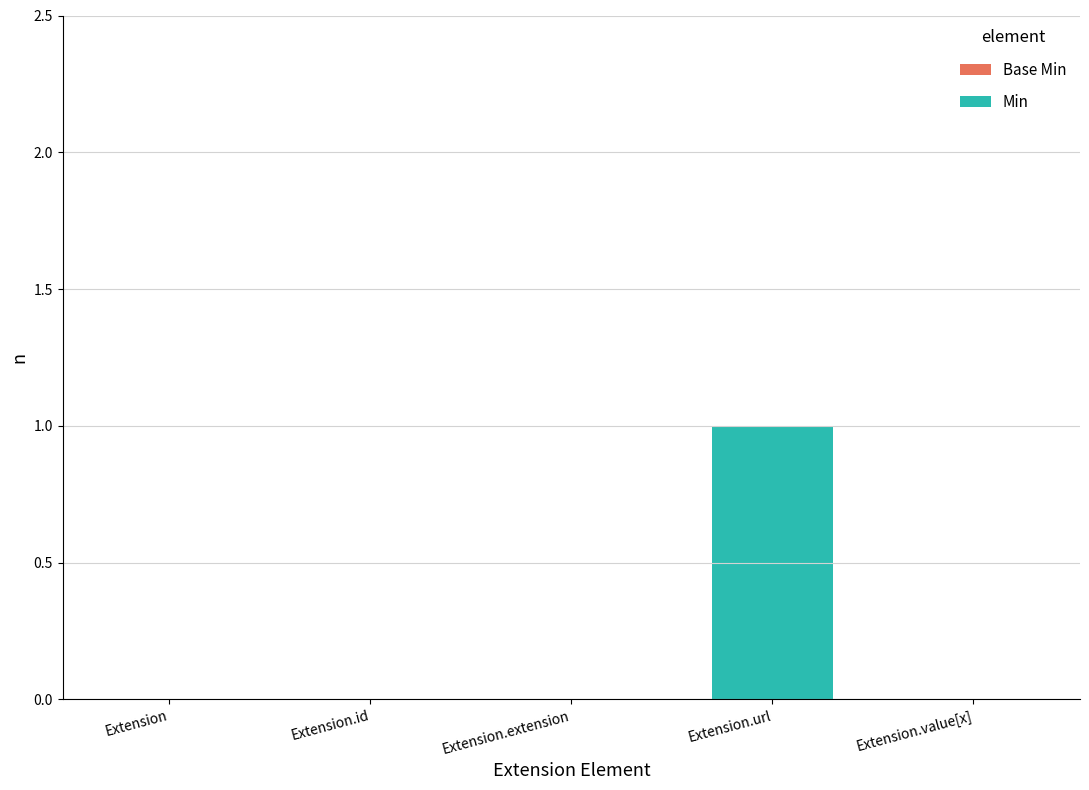

Which series changed the most between Extension.id and Extension.value[x]?

Base Min